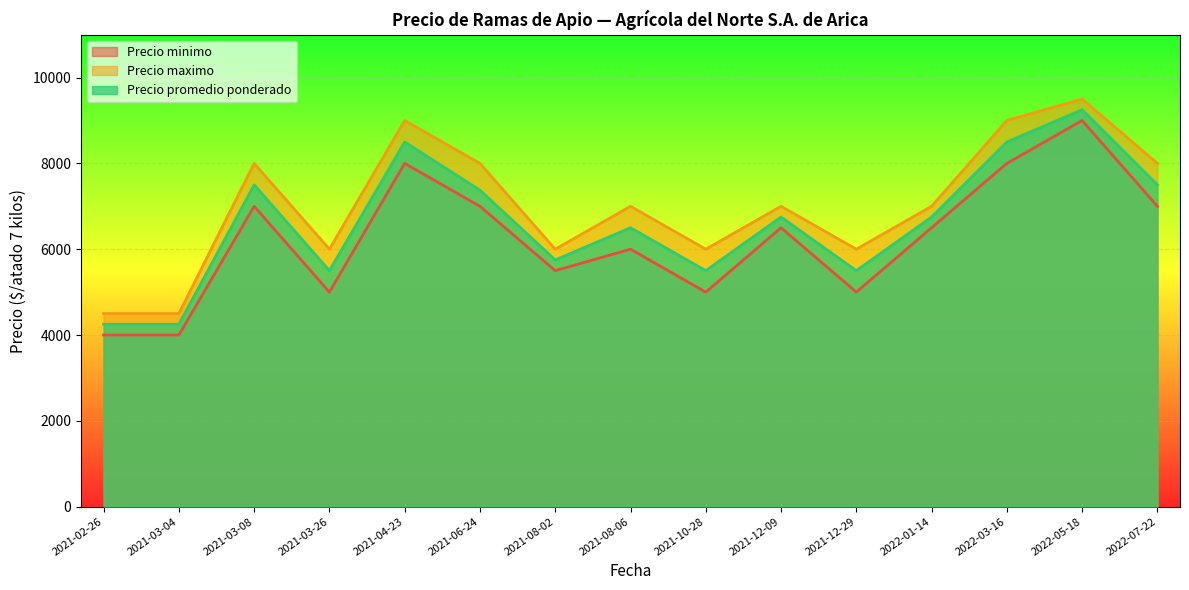

The Precio minimo series shows 4000 at 2021-03-04. True or false?

True